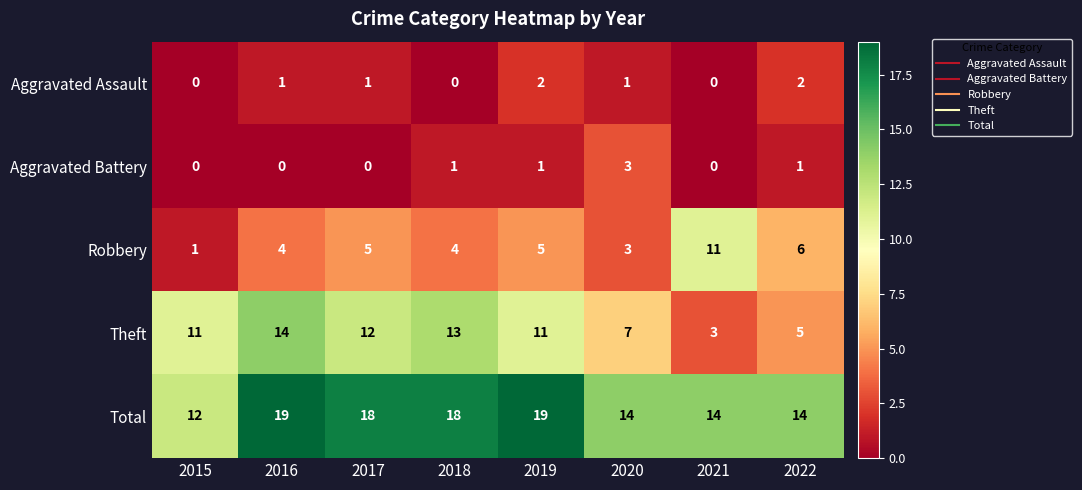

Between 2020 and 2022, which series saw the biggest shift?

Robbery